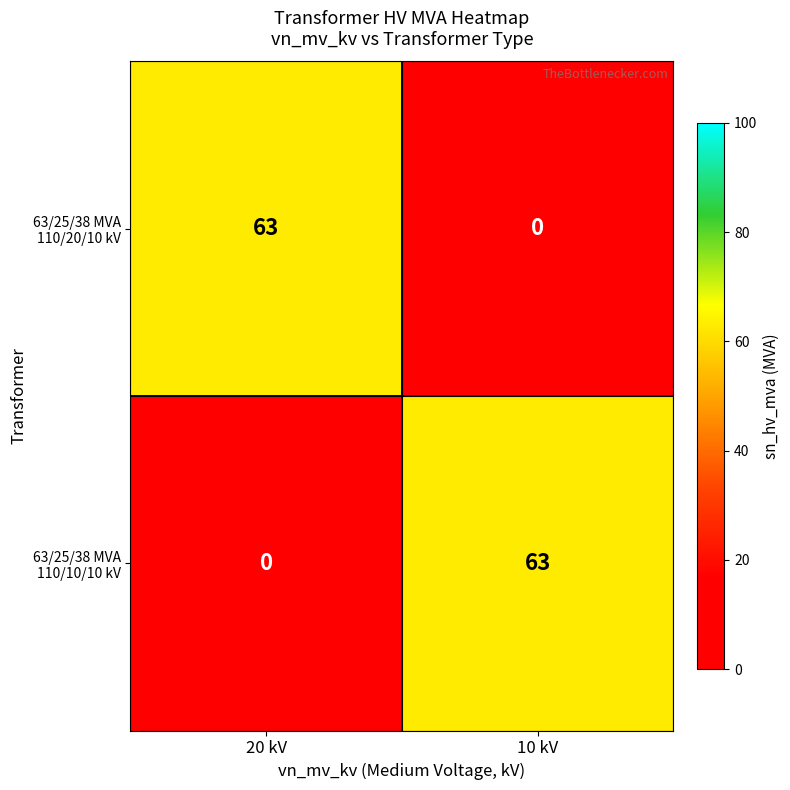

What is the total value across all series at 20 kV?

63